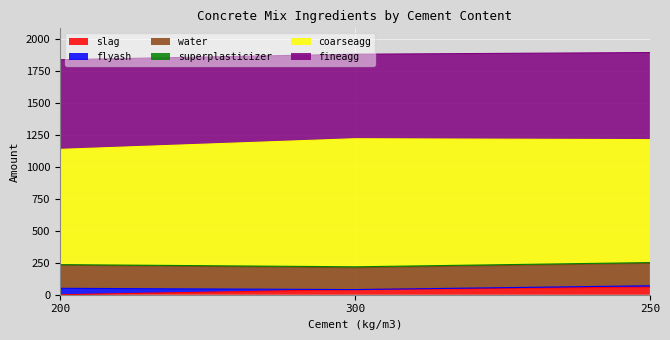

How many water values are between 170 and 180?

3